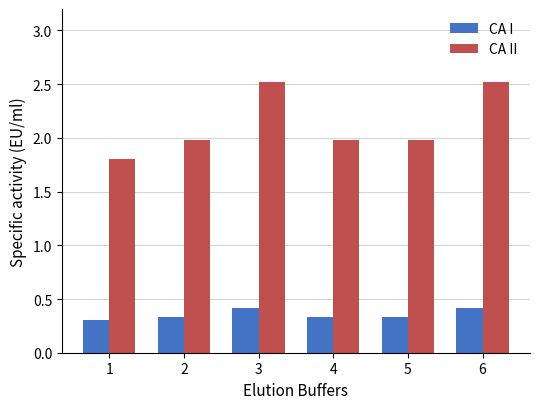

What is the minimum value for CA II?

1.8